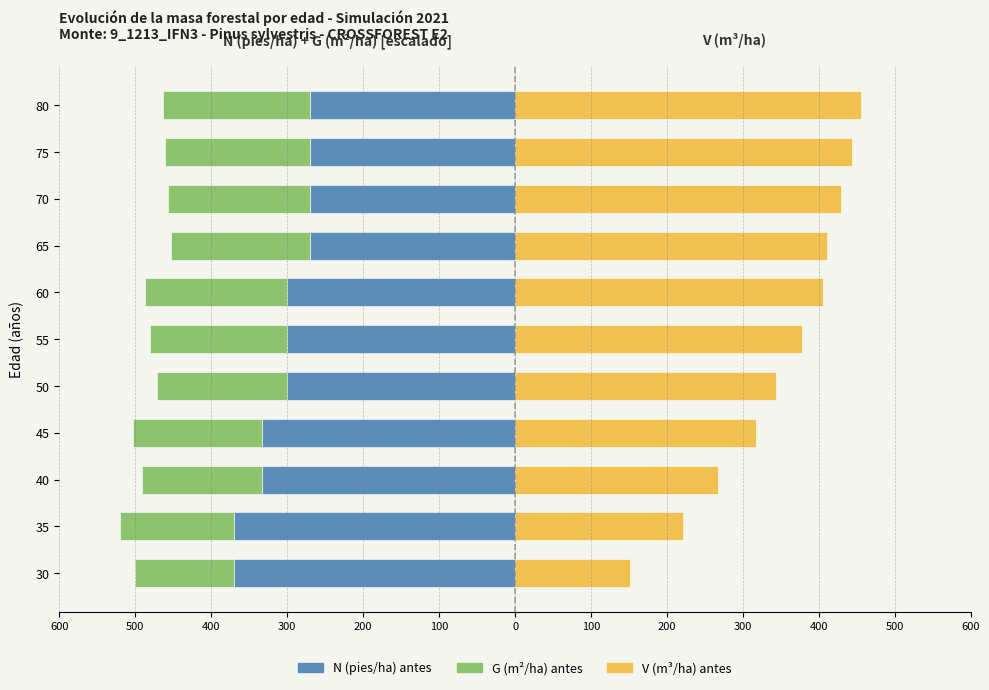

Reading left to right, extract all data points from this chart.

N (pies/ha) antes: -369.9	-369.9	-333.0	-333.0	-299.7	-299.7	-299.7	-269.7	-269.7	-269.7	-269.7
G (m2/ha) antes: -130.9	-149.9	-157.8	-170.6	-172.2	-180.5	-187.1	-183.1	-187.3	-190.6	-193.4
V (m3/ha) antes: 151.8	220.6	267.0	316.9	343.3	377.2	405.2	410.9	429.1	443.8	455.7